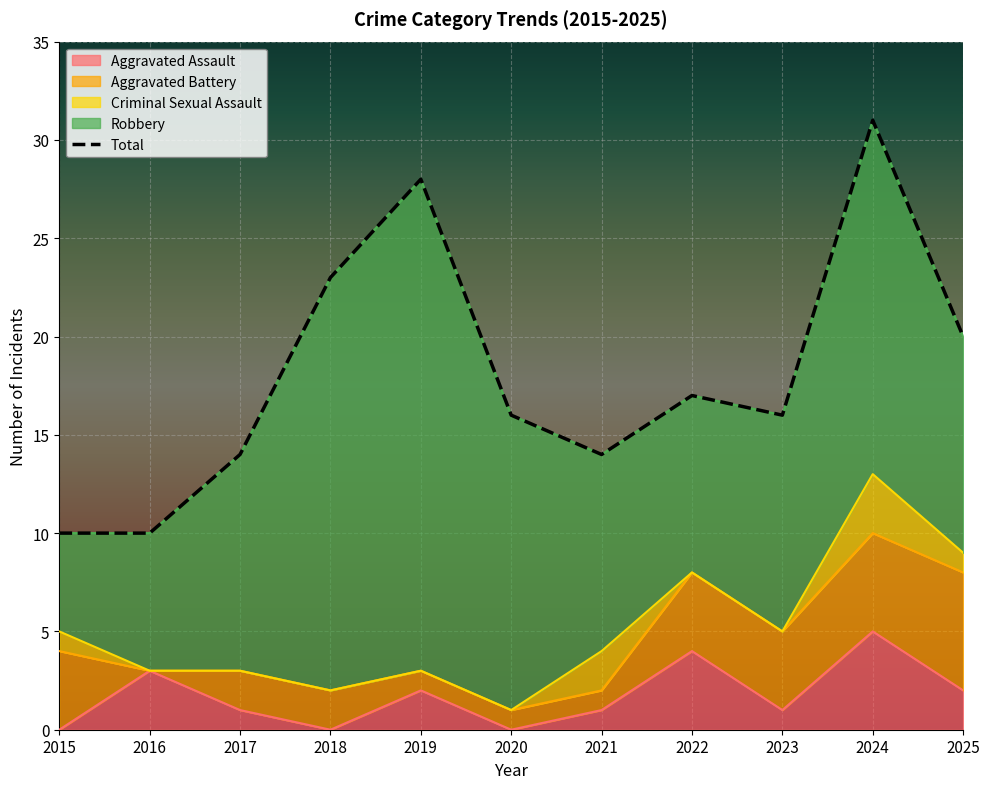

The Total series shows 10 at 2021. True or false?

False